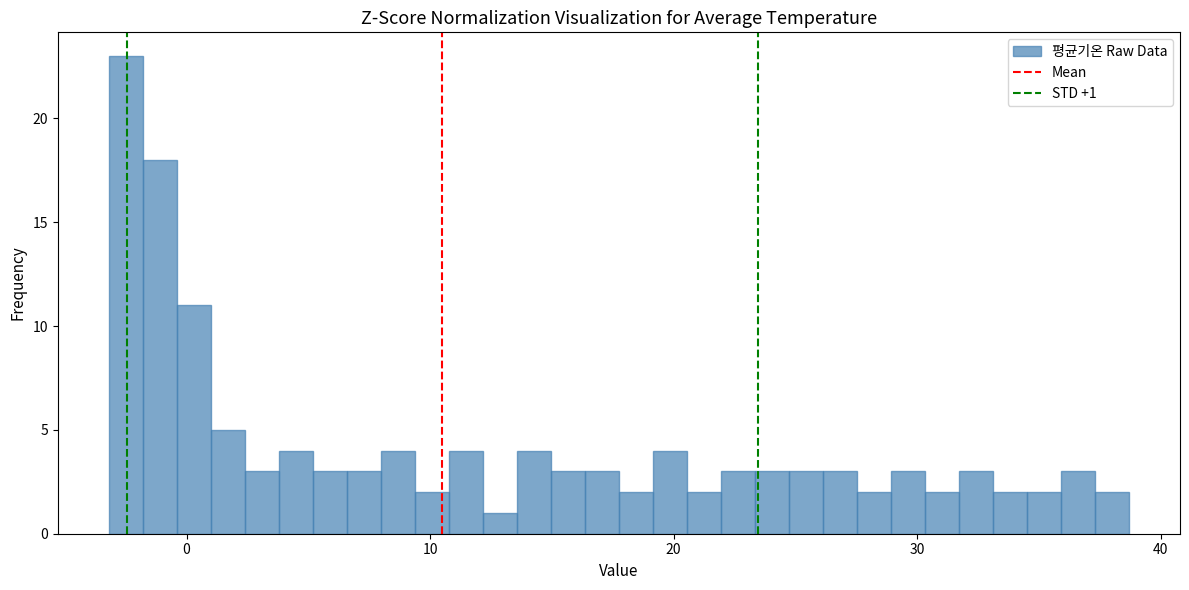

Around what value on the x-axis is the tallest bar? Give the approximate position of its centre, as read against the axis.

-2